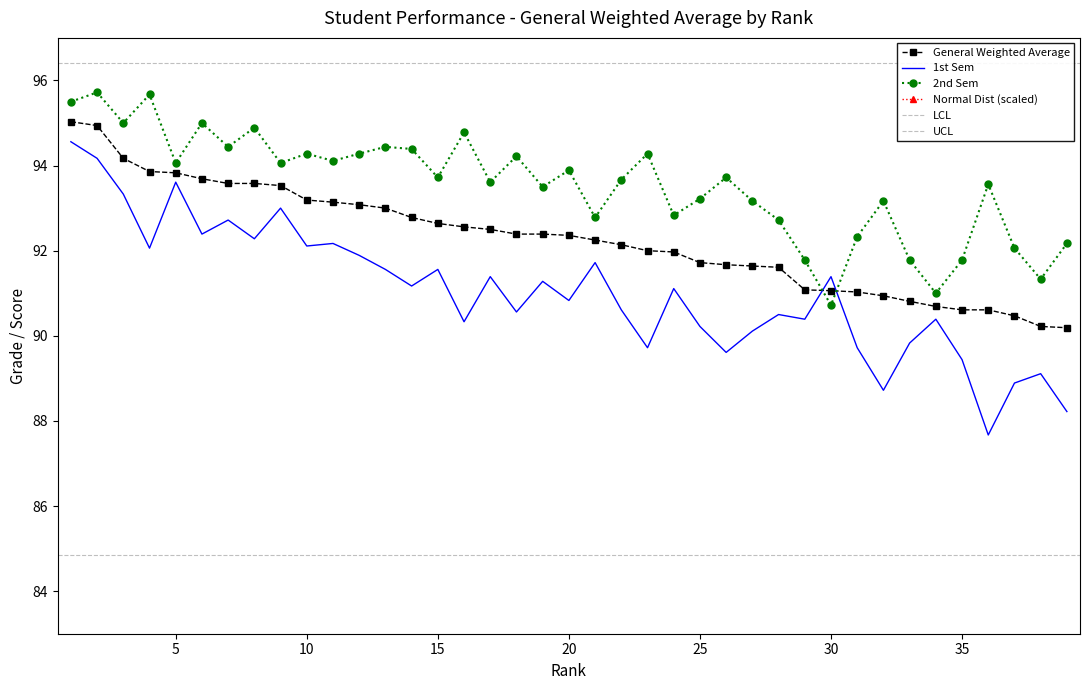

Rank the series at 28 from highest to lowest value.

Normal Distribution, 2nd Sem, General Weighted Average, 1st Sem